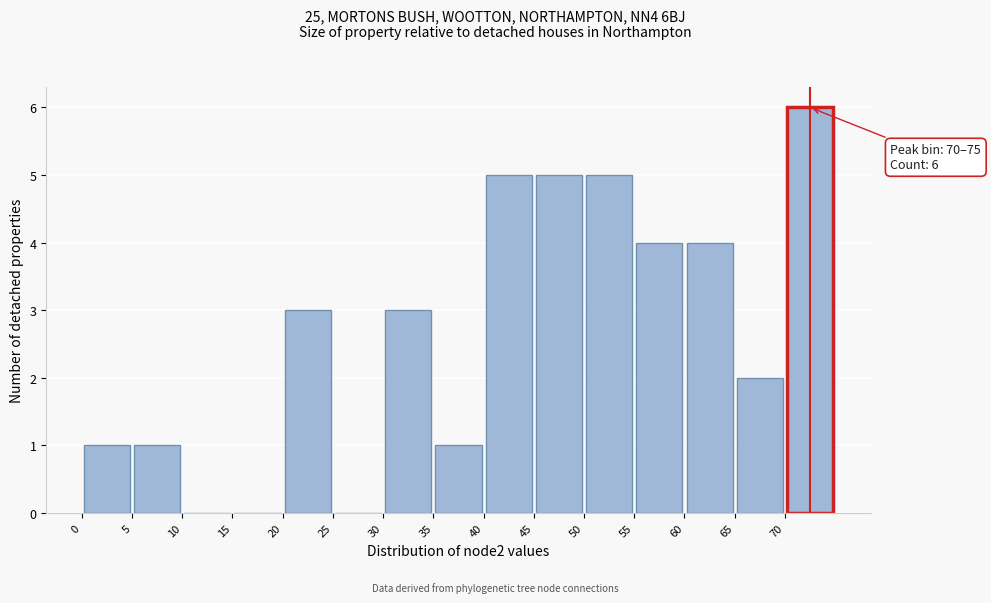

Which range on the x-axis has the tallest bar?

70 to 75